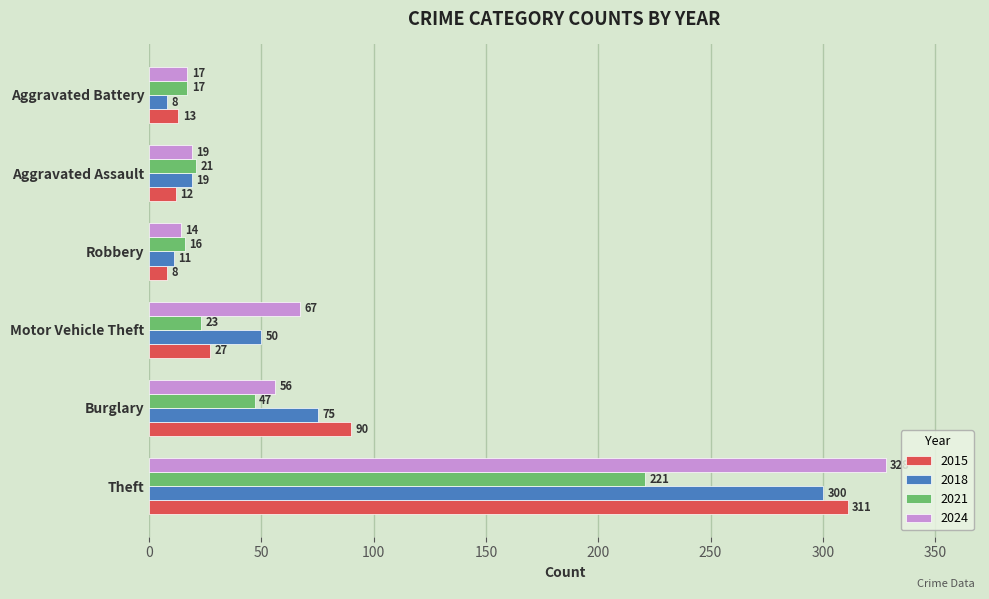

What is the sum of all 2015 values?

461